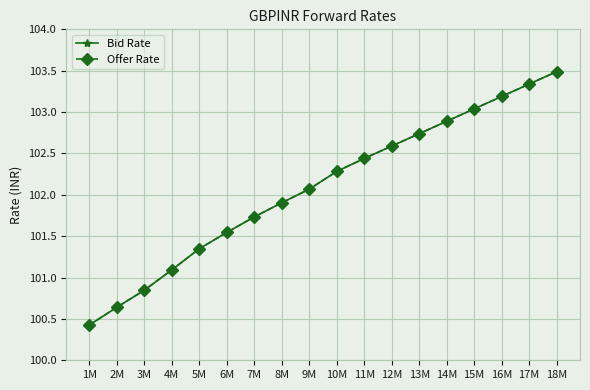

Is this an area chart (filled region under the line)?

No